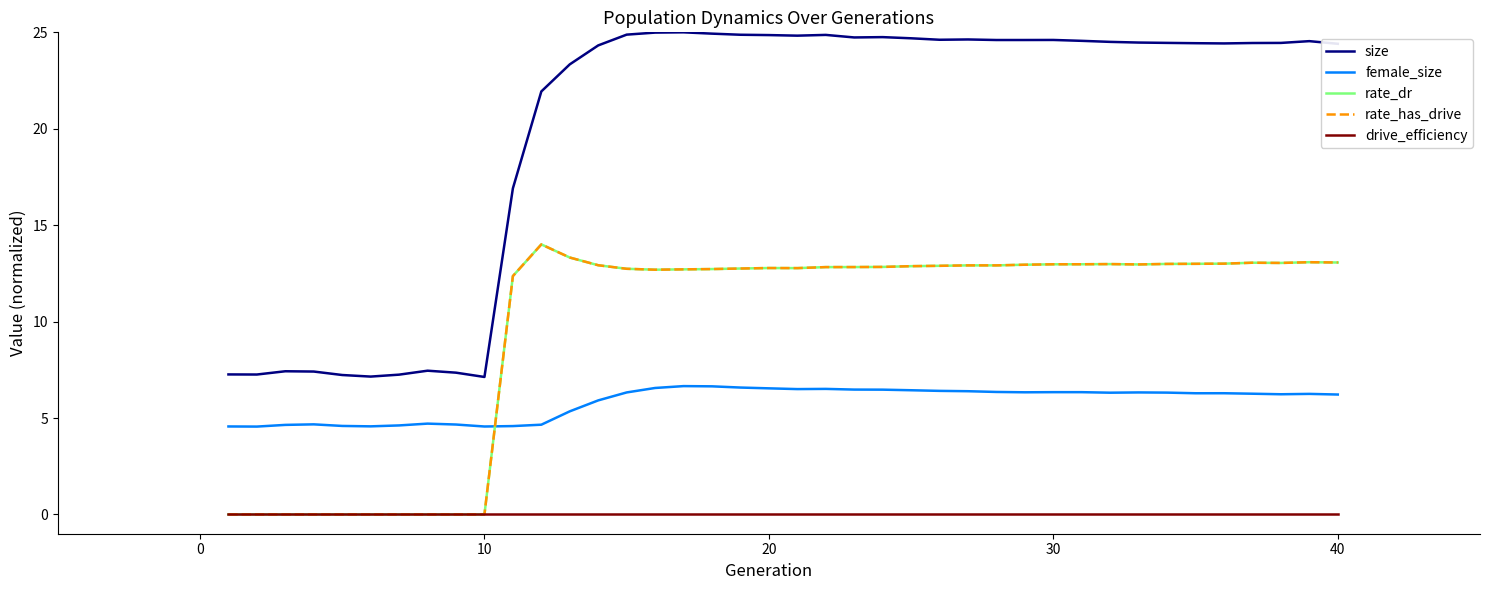

True or false: drive_efficiency has more than 2 interior local peaks.

False